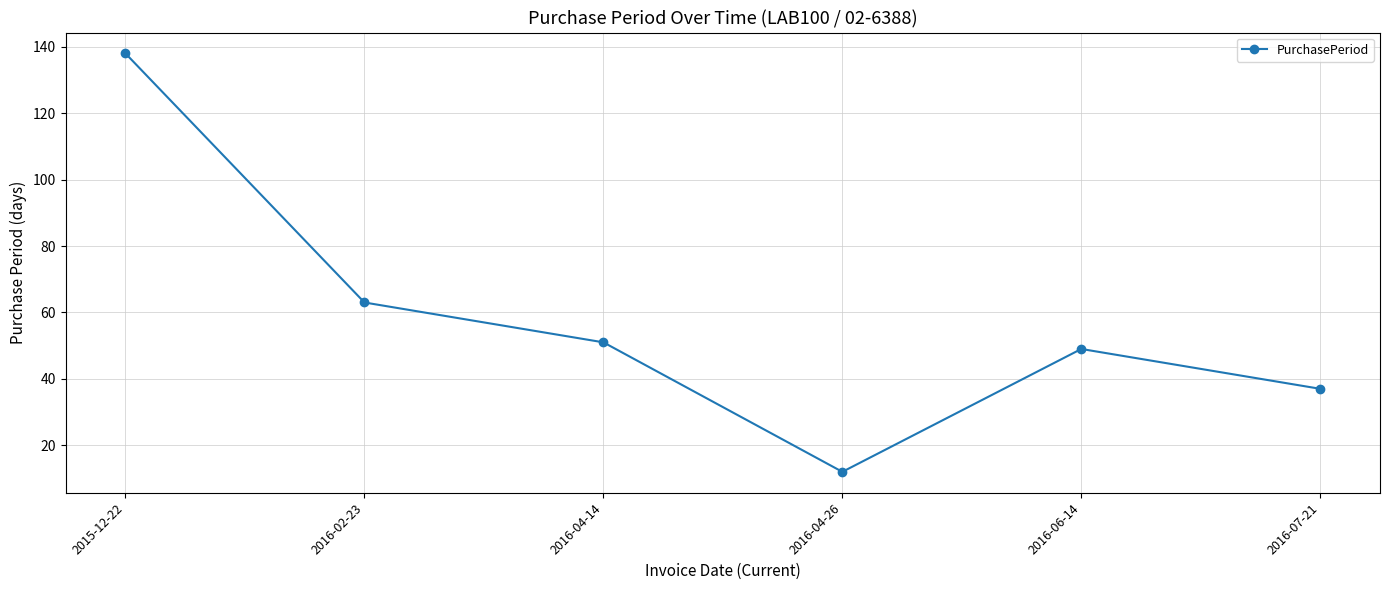

The value at 2015-12-22 is 93. True or false?

False